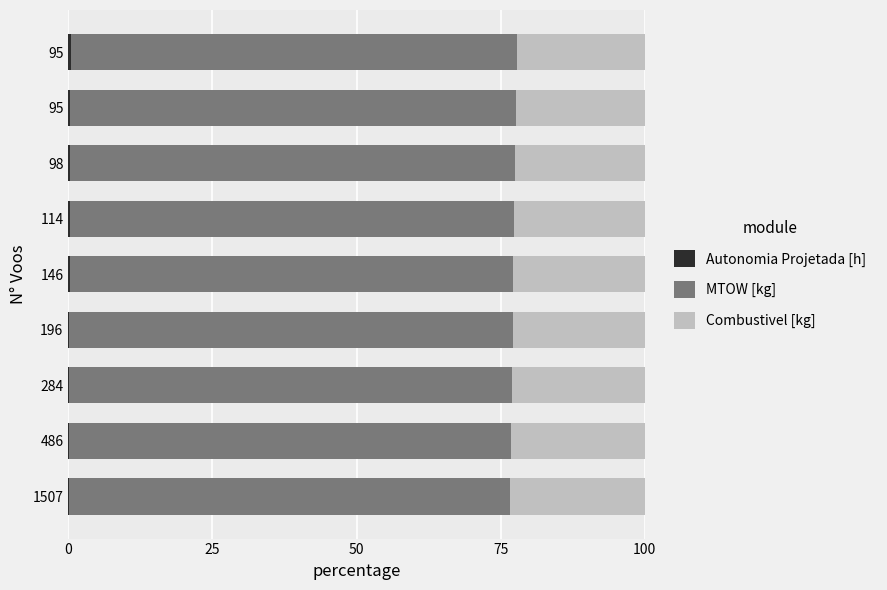

At how many categories does at least one series exceed 64?

9